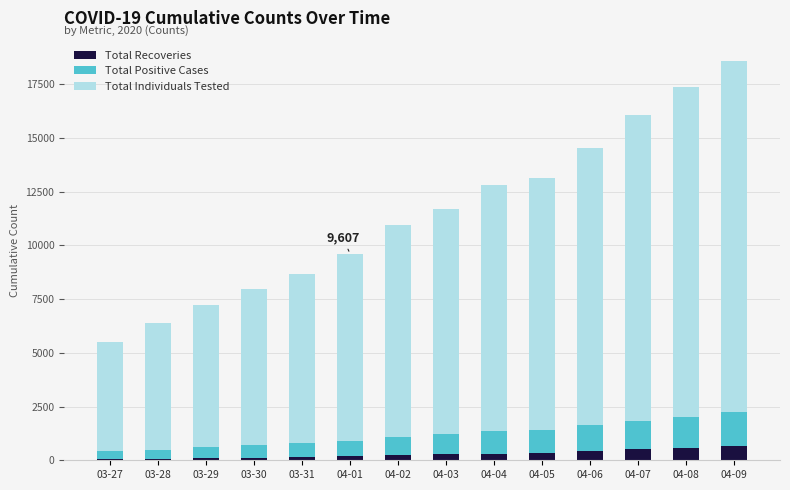

What is the sum of all Total Recoveries values?

4035